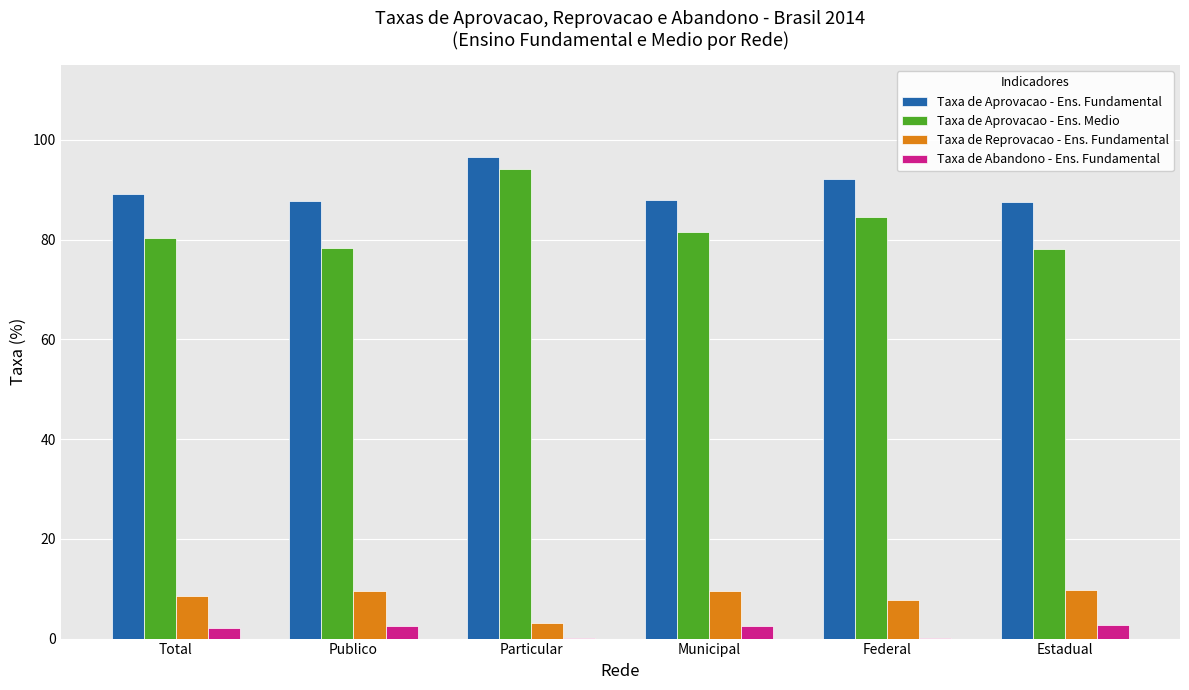

Is the value of Taxa de Reprovacao - Ens. Fundamental at Publico greater than the value of Taxa de Aprovacao - Ens. Fundamental at Total?

No